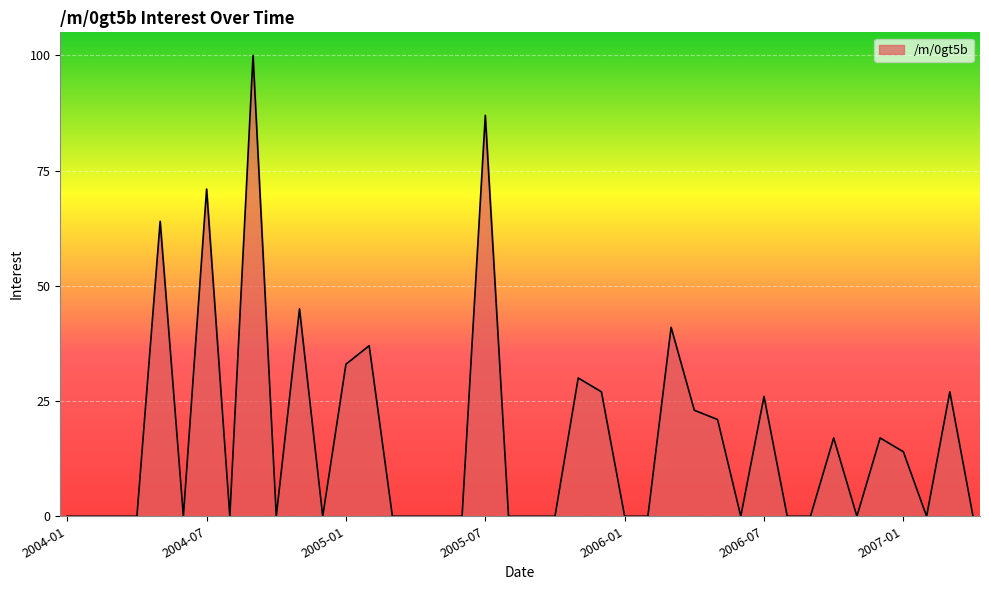

What is the greatest value displayed?

100